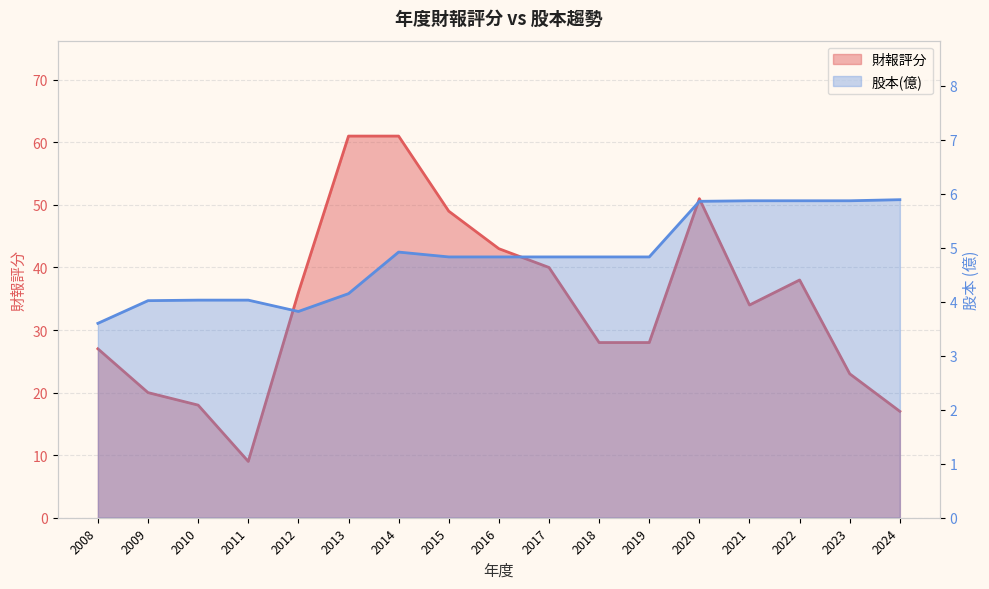

What is the total value across all series at 2019?

32.8